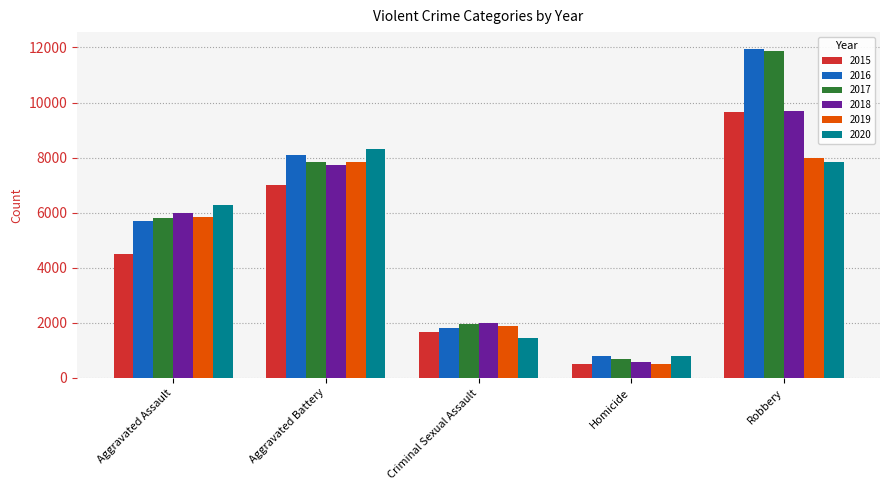

The value of 2016 at Robbery is 11960. True or false?

True